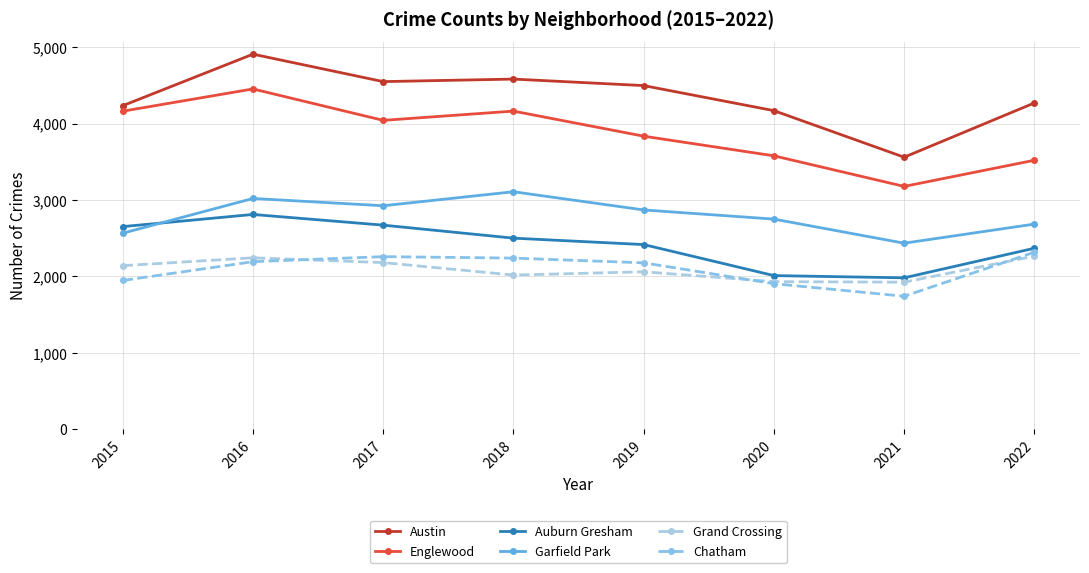

True or false: Chatham and Garfield Park intersect in this chart.

False